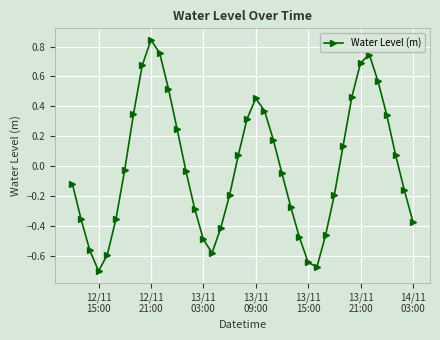

How many values exceed 0?

18